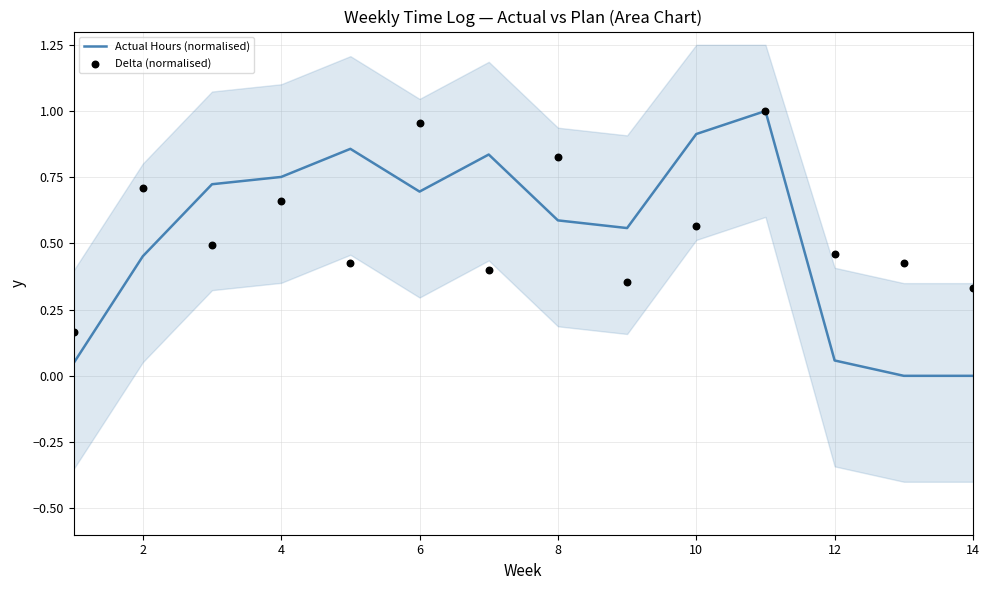

Which series reaches the maximum Y coordinate?

Actual Hours (normalised)